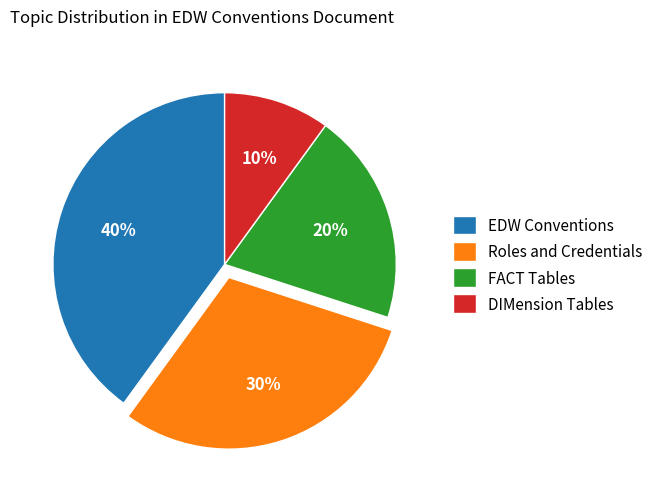

Between DIMension Tables and FACT Tables, which is larger?

FACT Tables